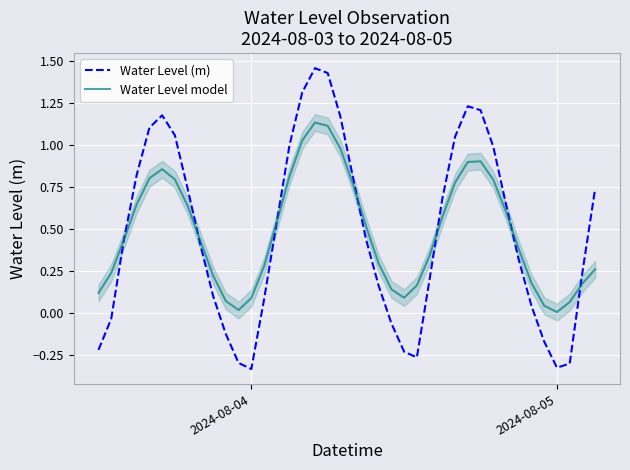

How many interior local peaks does the Water Level (m) series have?

3